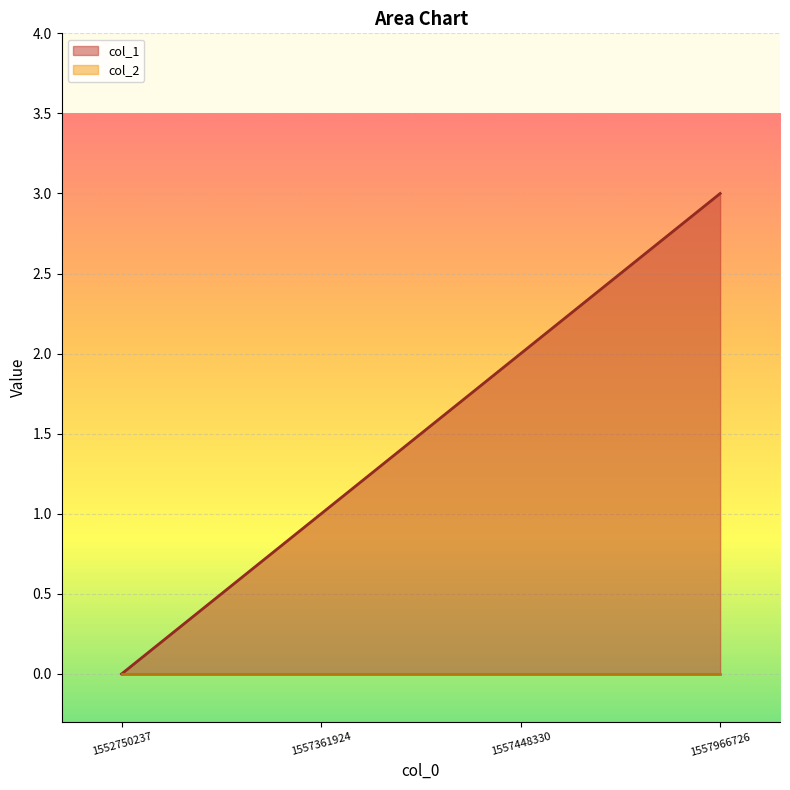

What is the difference between the maximum and minimum values?

3